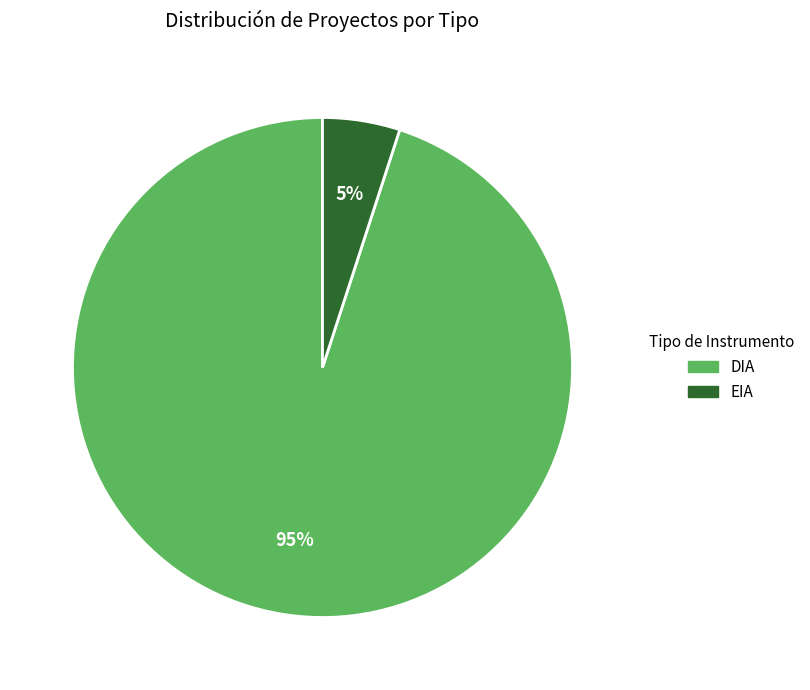

Rank the categories by value from lowest to highest.

EIA, DIA